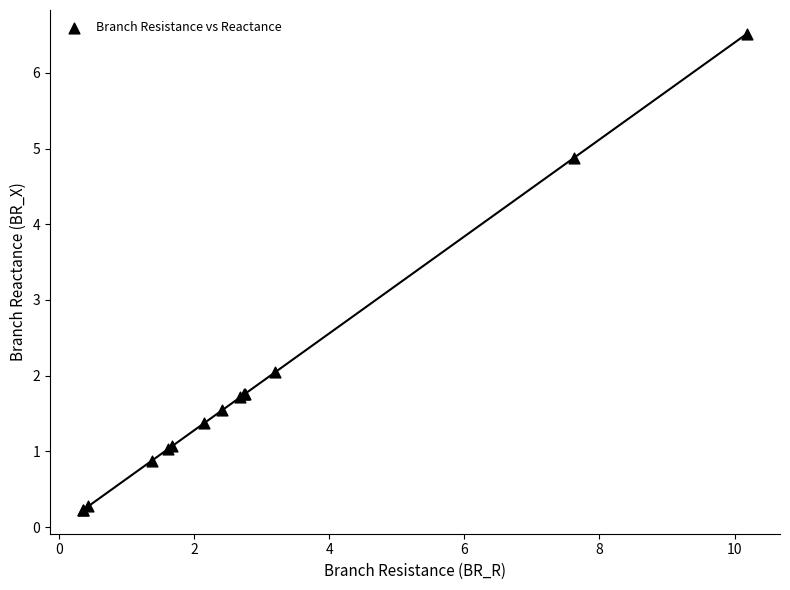

What Y value in the scatter plot is closest to 3?

2.0